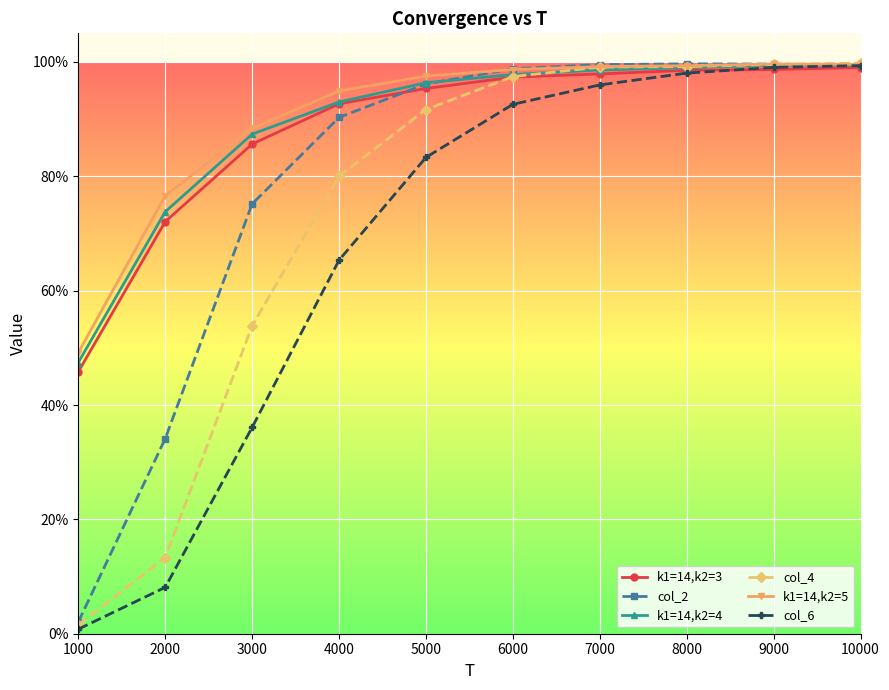

Reading left to right, transcribe all the data shown in this chart.

k1=14,k2=3: 0.5	0.7	0.9	0.9	1.0	1.0	1.0	1.0	1.0	1.0
col_2: 0.0	0.3	0.8	0.9	1.0	1.0	1.0	1.0	1.0	1.0
k1=14,k2=4: 0.5	0.7	0.9	0.9	1.0	1.0	1.0	1.0	1.0	1.0
col_4: 0.0	0.1	0.5	0.8	0.9	1.0	1.0	1.0	1.0	1.0
k1=14,k2=5: 0.5	0.8	0.9	0.9	1.0	1.0	1.0	1.0	1.0	1.0
col_6: 0.0	0.1	0.4	0.7	0.8	0.9	1.0	1.0	1.0	1.0